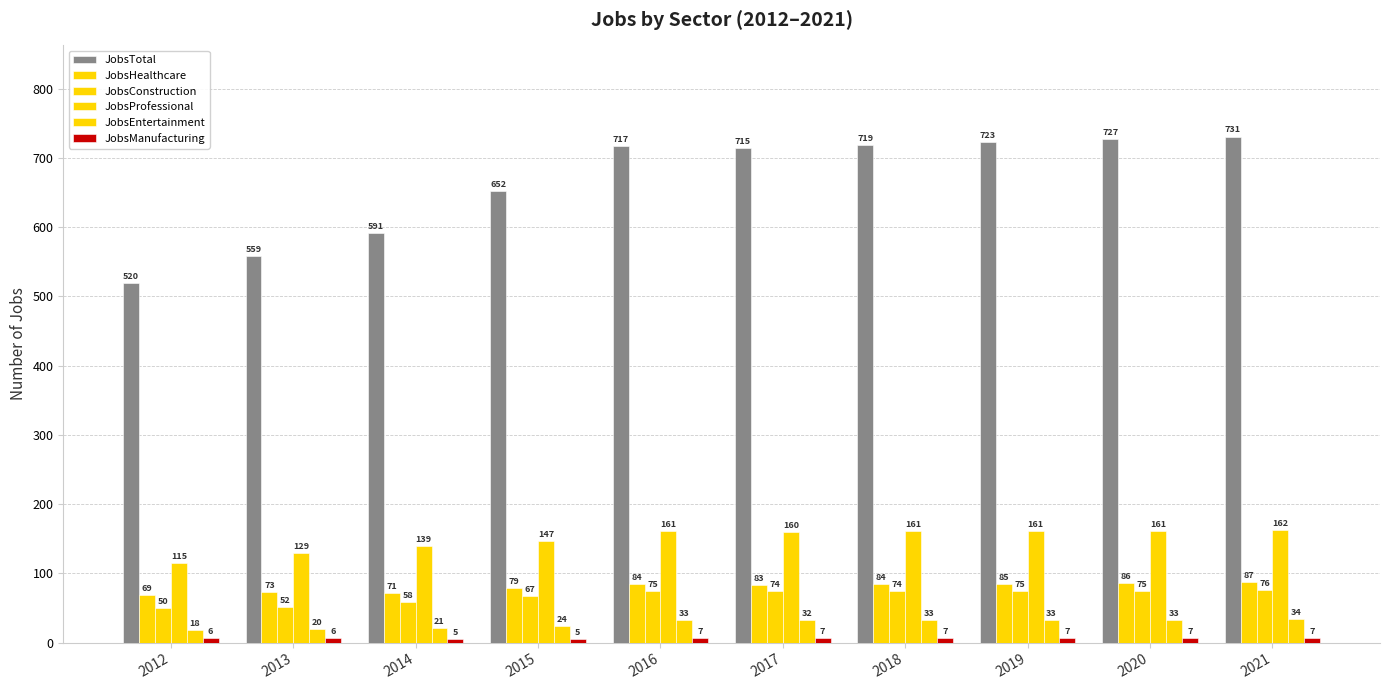

Are the bars horizontal?

No